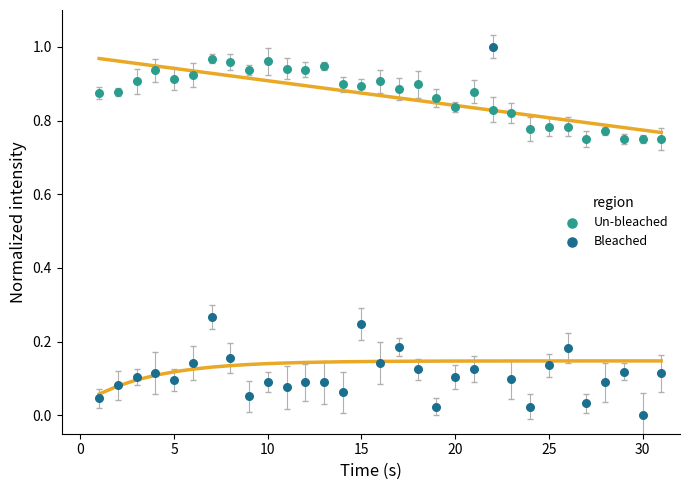

Which series reaches the minimum Y coordinate?

Bleached